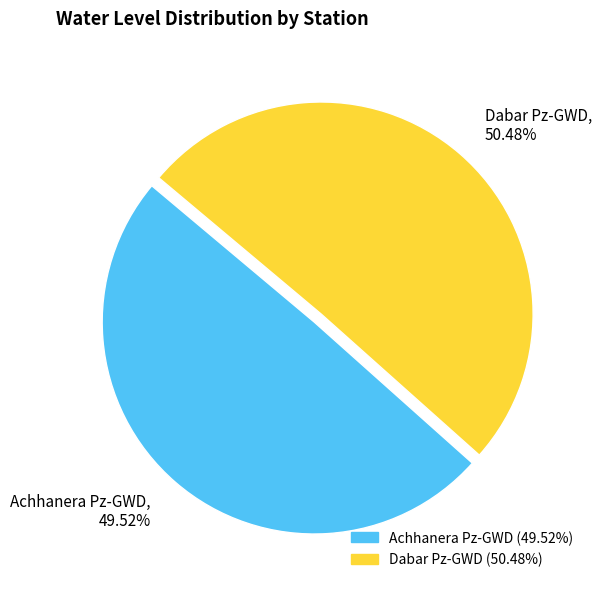

To the nearest percent, what is the difference between the largest and smallest slice percentages?

1%